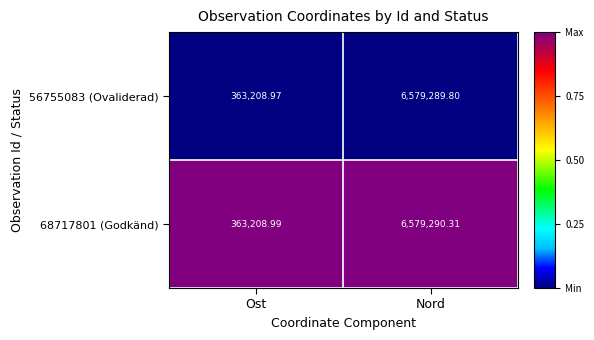

Which series has the largest total across all categories?

68717801 (Godkänd)